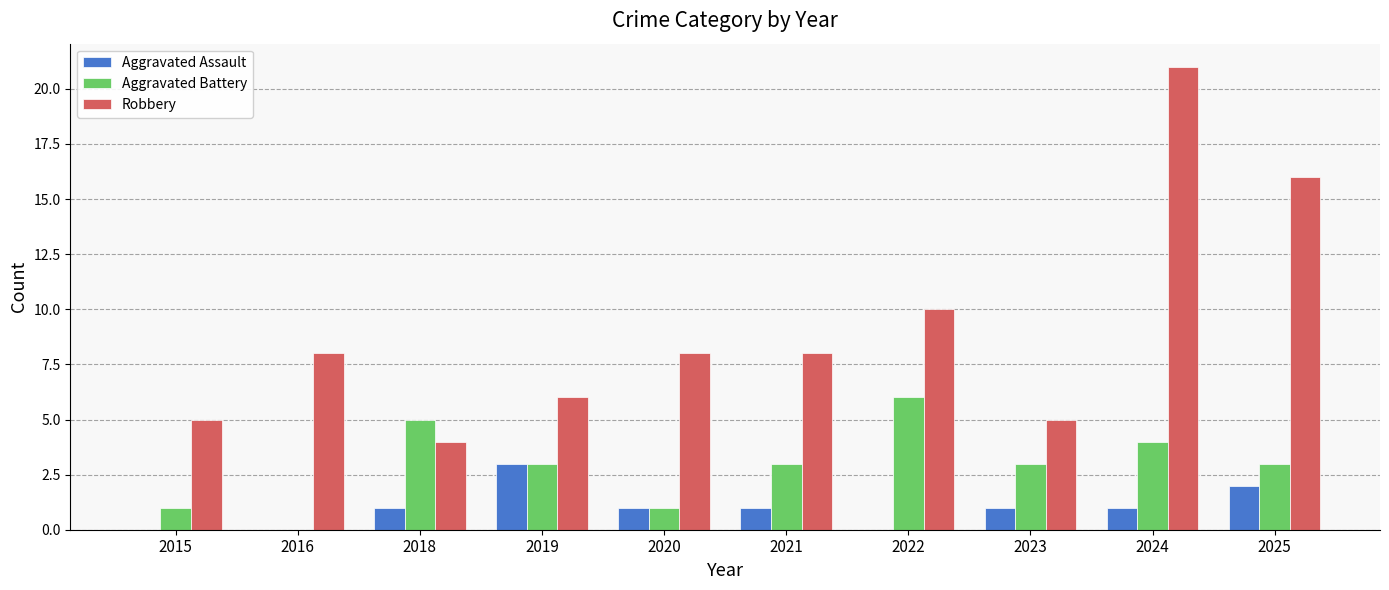

What is the difference between the Robbery values at 2024 and 2015?

16